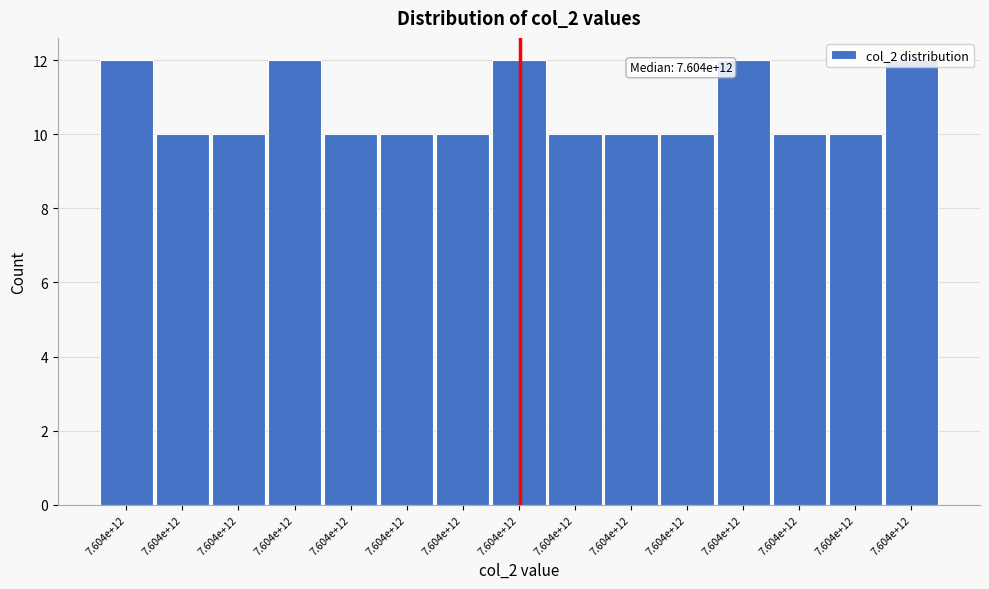

How many bars are there in total?

15